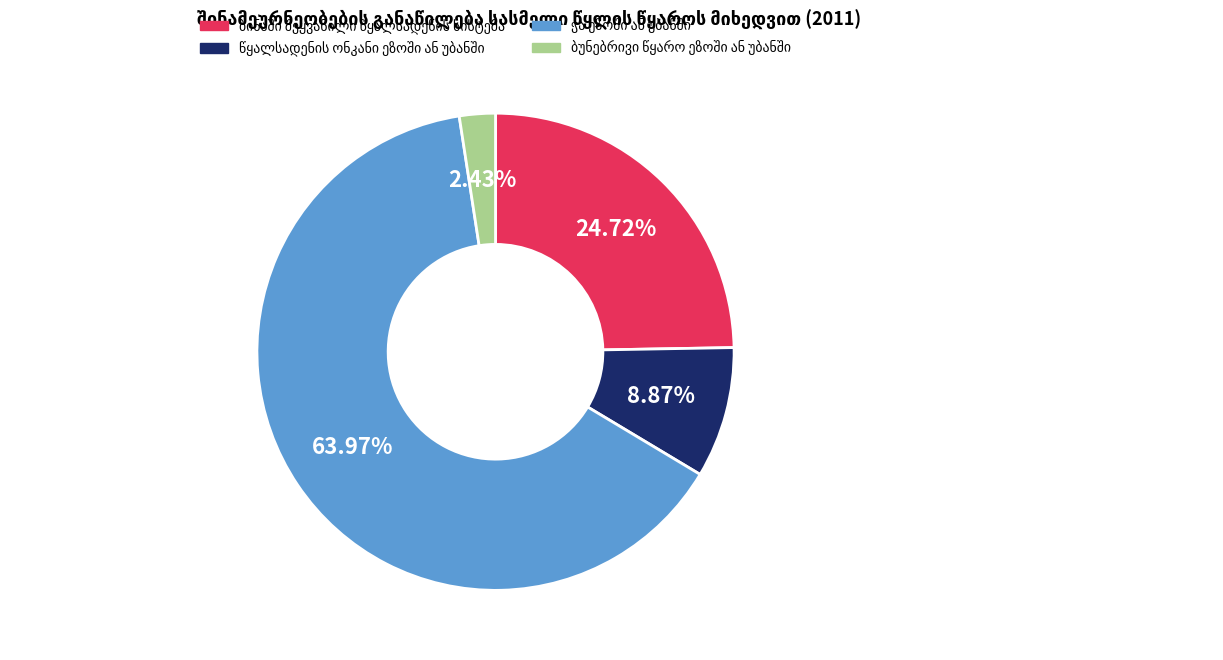

Is there any slice that represents more than half of the pie?

Yes